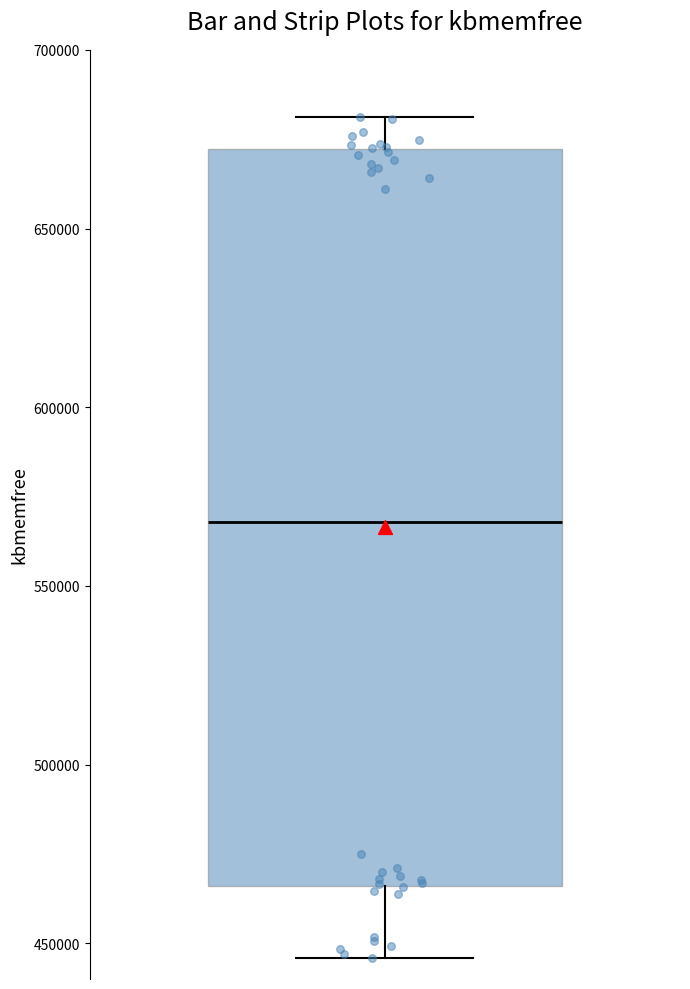

Read this box plot against the y-axis: the position of the median line, the range covered by the box, and the ends of both whiskers. The values are not printed on the chart, so give them approximately, as read against the axis.

median 570000, box 465000 to 670000, whiskers 445000 to 680000